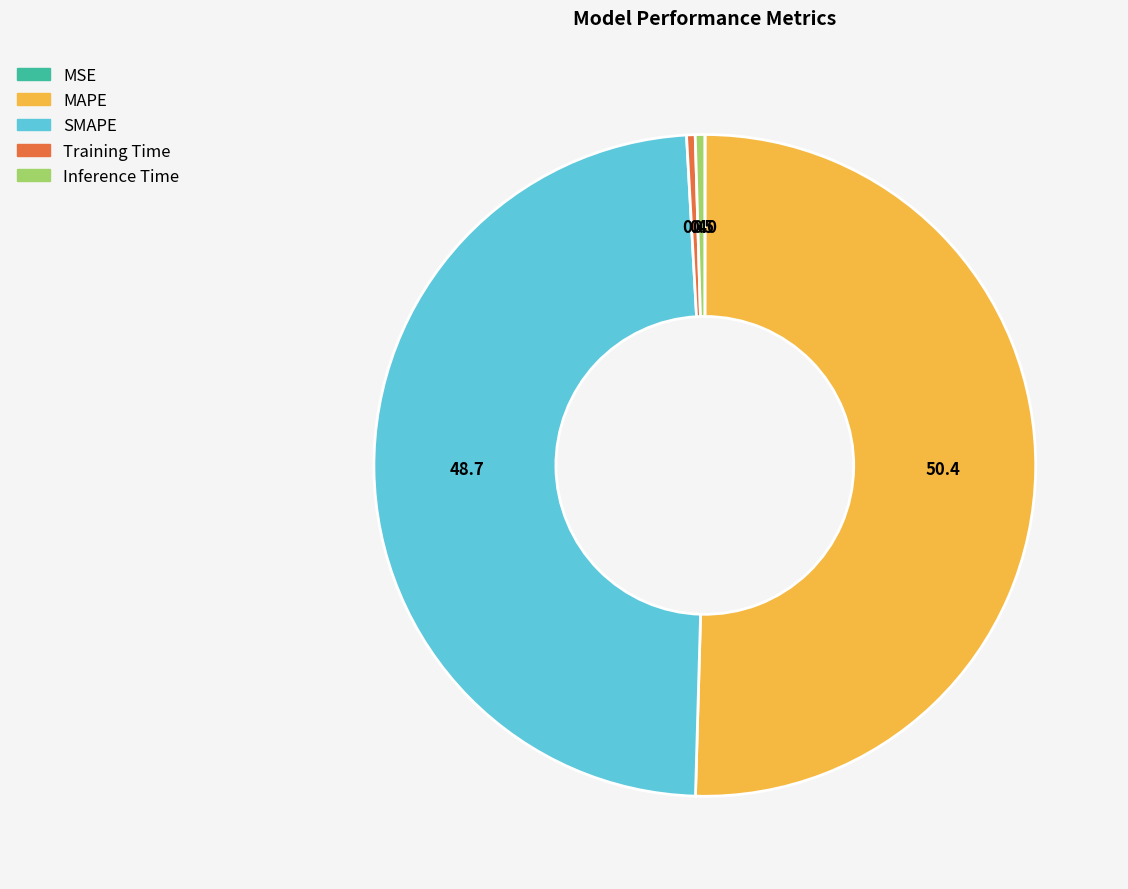

True or false: SMAPE accounts for 54% of the total.

False